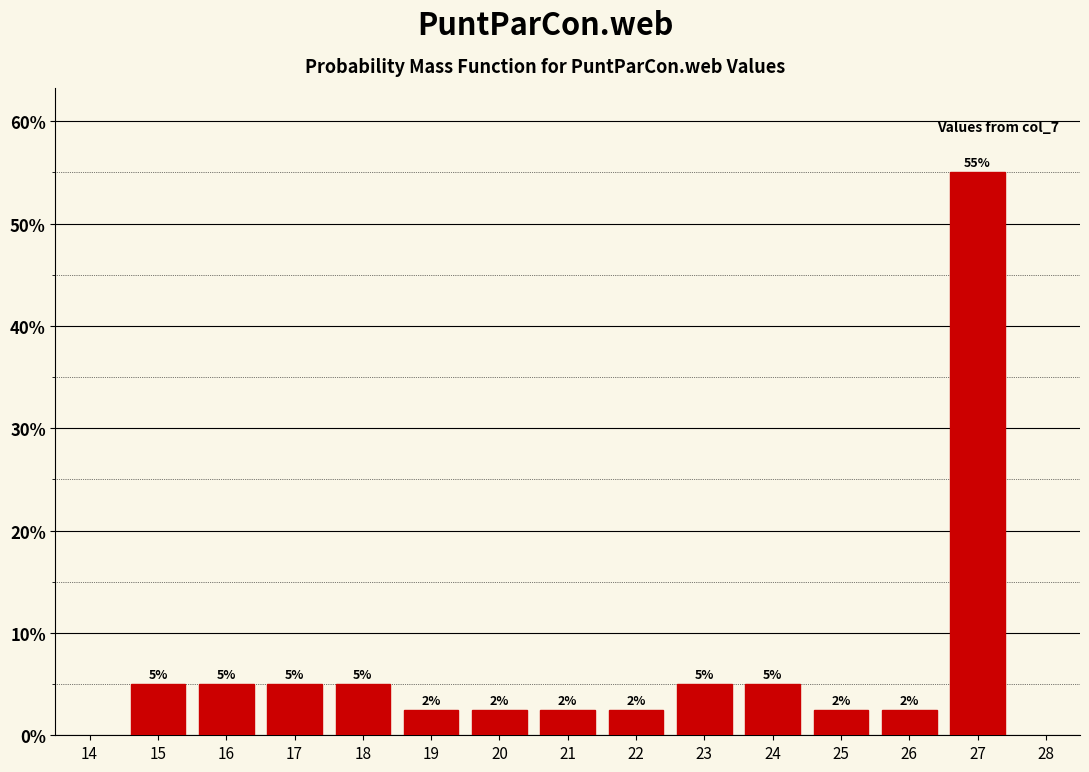

Over which range of the x-axis is the bar tallest?

26.5 to 27.5